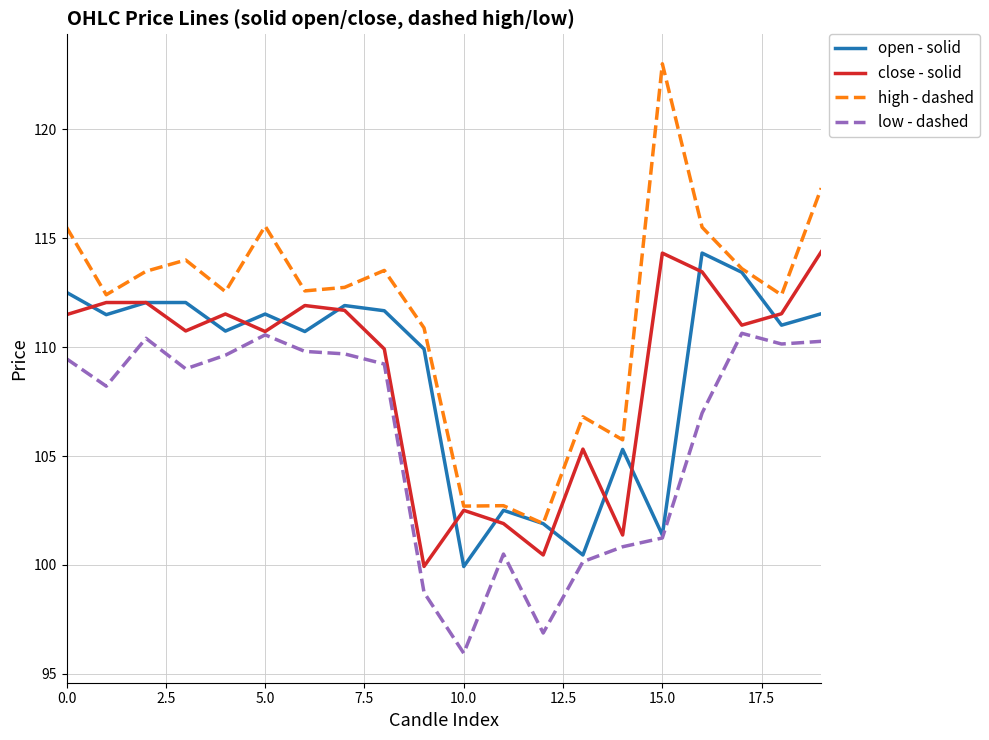

What is the greatest value displayed?

123.0